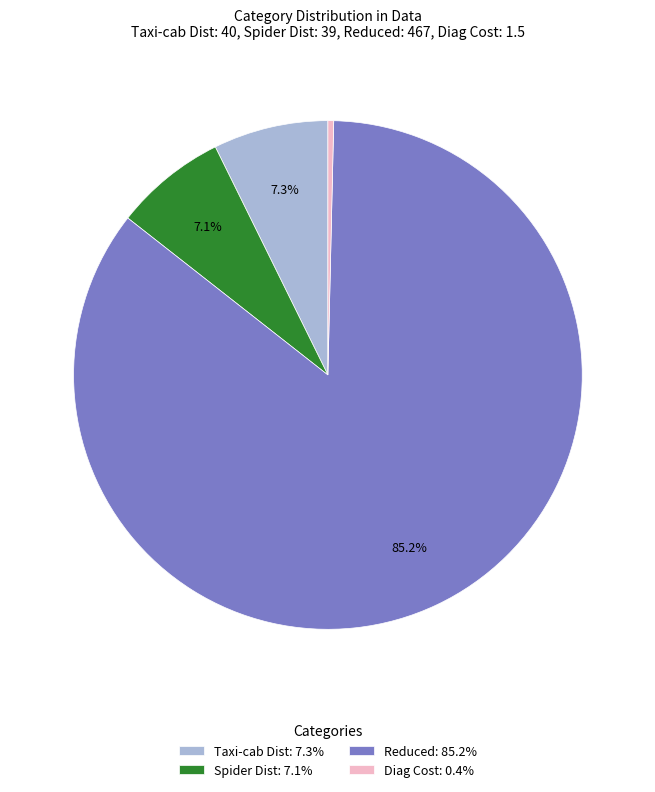

Does Reduced: 85.2% represent more than half of the total?

Yes